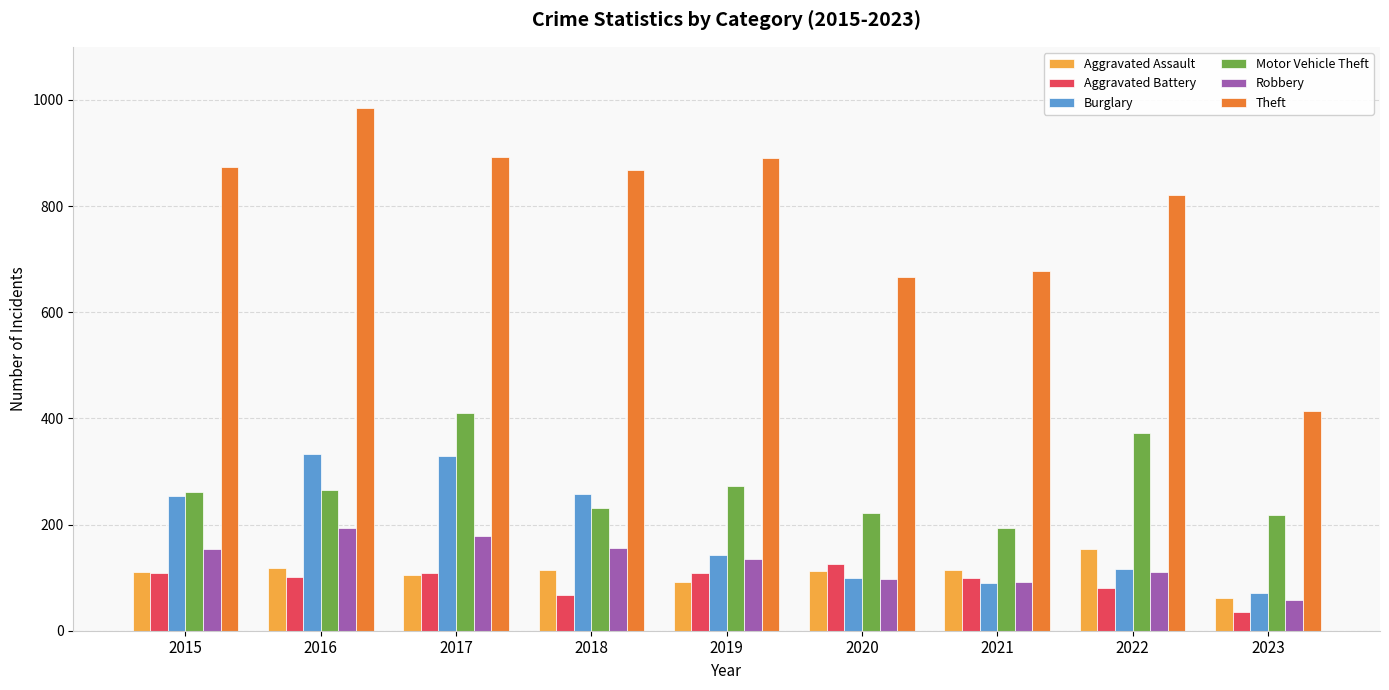

Is it true that Burglary equals 329 at 2017?

True